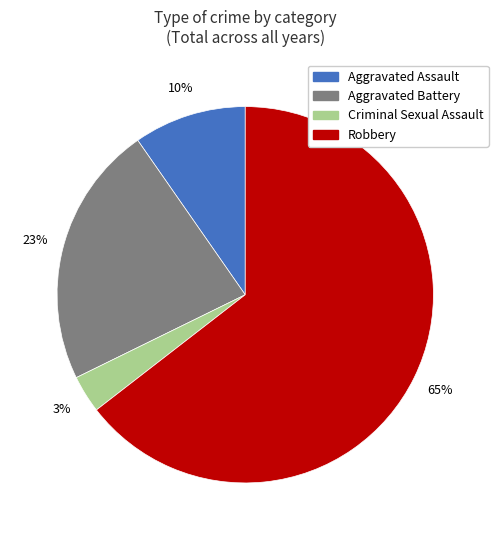

To the nearest percent, what is the average slice percentage?

25%